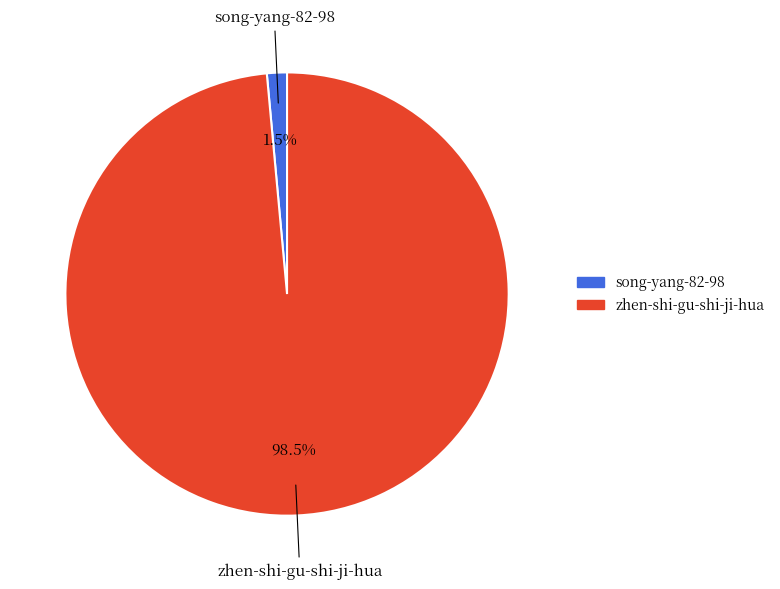

Rank the categories by value from lowest to highest.

song-yang-82-98, zhen-shi-gu-shi-ji-hua